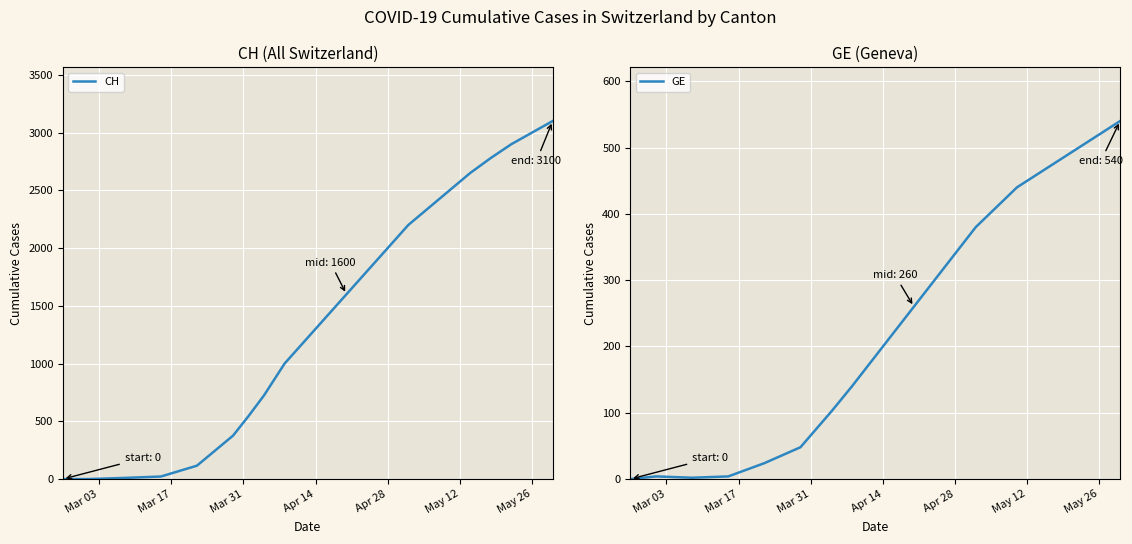

True or false: GE and CH cross at least once.

True